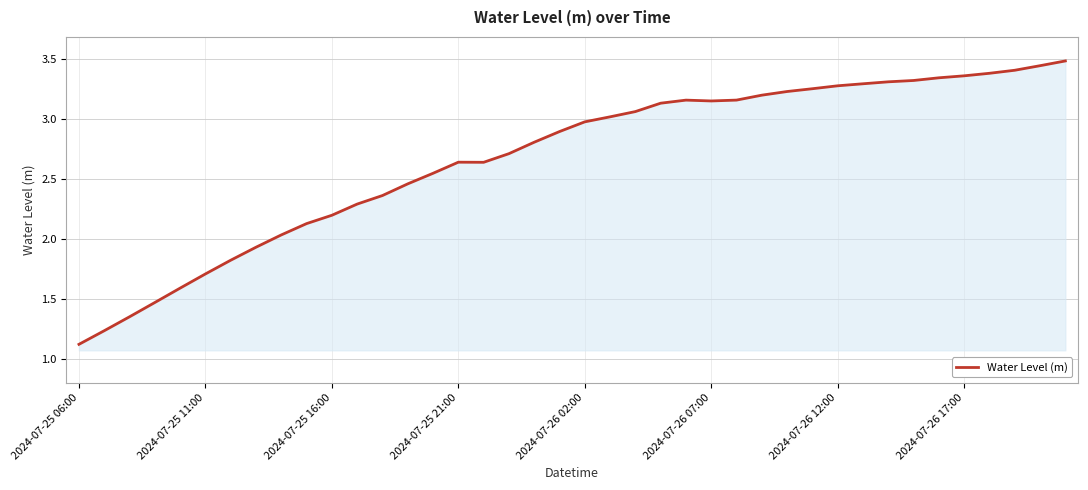

What is the minimum value shown in the chart?

1.1